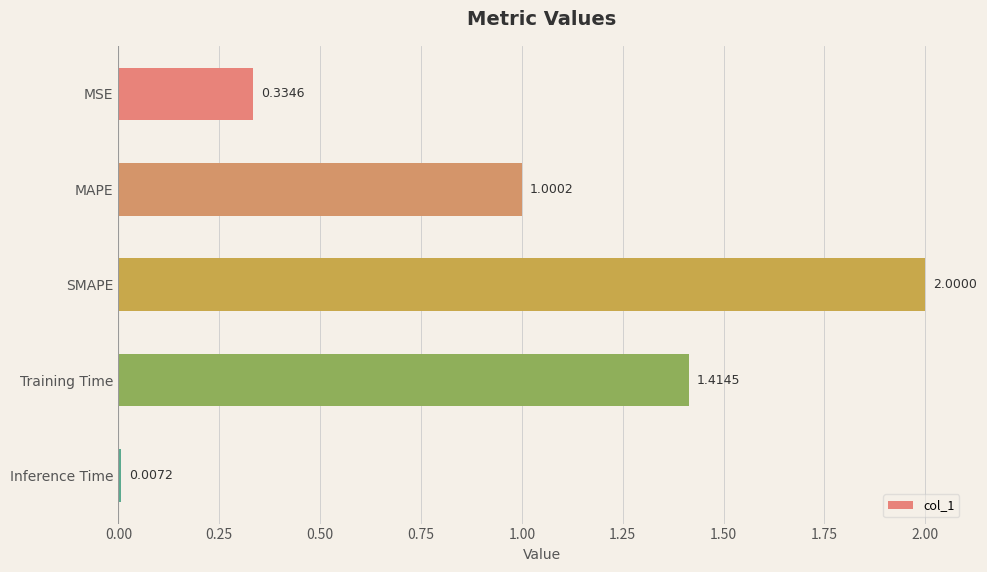

Where is the data nearest to the value 1?

MAPE